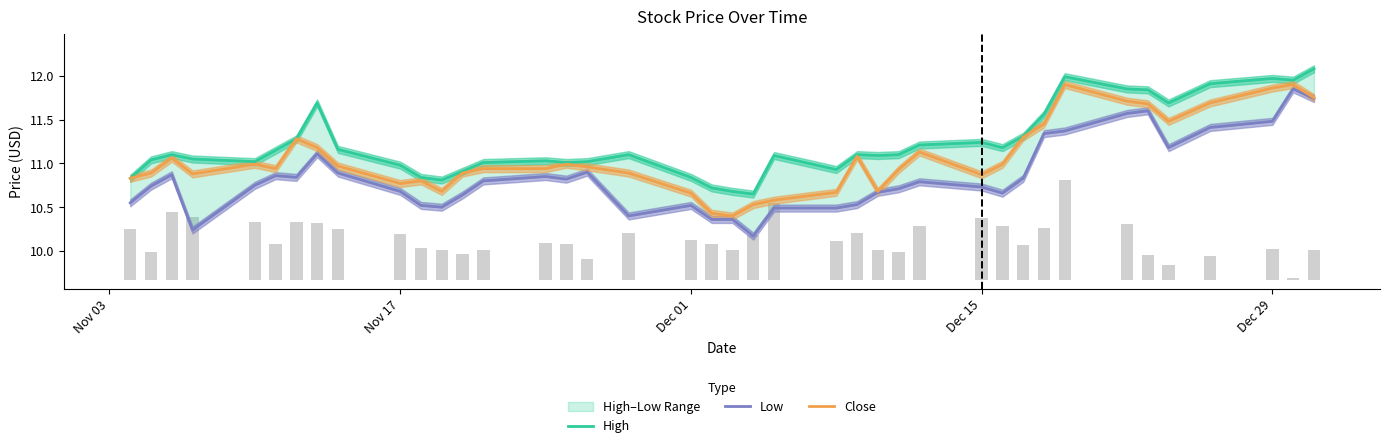

Reading left to right, extract all data points from this chart.

High: 10.8	11.0	11.1	11.1	11.0	11.2	11.3	11.7	11.2	11.0	10.8	10.8	10.9	11.0	11.0	11.0	11.0	11.1	10.8	10.7	10.7	10.7	11.1	10.9	11.1	11.1	11.1	11.2	11.2	11.2	11.3	11.6	12.0	11.8	11.8	11.7	11.9	12.0	11.9	12.1
Low: 10.6	10.7	10.9	10.2	10.8	10.9	10.8	11.1	10.9	10.7	10.5	10.5	10.6	10.8	10.8	10.8	10.9	10.4	10.5	10.4	10.4	10.2	10.5	10.5	10.5	10.7	10.7	10.8	10.7	10.7	10.8	11.3	11.4	11.6	11.6	11.2	11.4	11.5	11.8	11.7
Close: 10.8	10.9	11.1	10.9	11.0	10.9	11.3	11.2	11.0	10.8	10.8	10.7	10.9	10.9	10.9	11.0	11.0	10.9	10.7	10.4	10.4	10.5	10.6	10.7	11.1	10.7	10.9	11.1	10.9	11.0	11.3	11.4	11.9	11.7	11.7	11.5	11.7	11.9	11.9	11.8